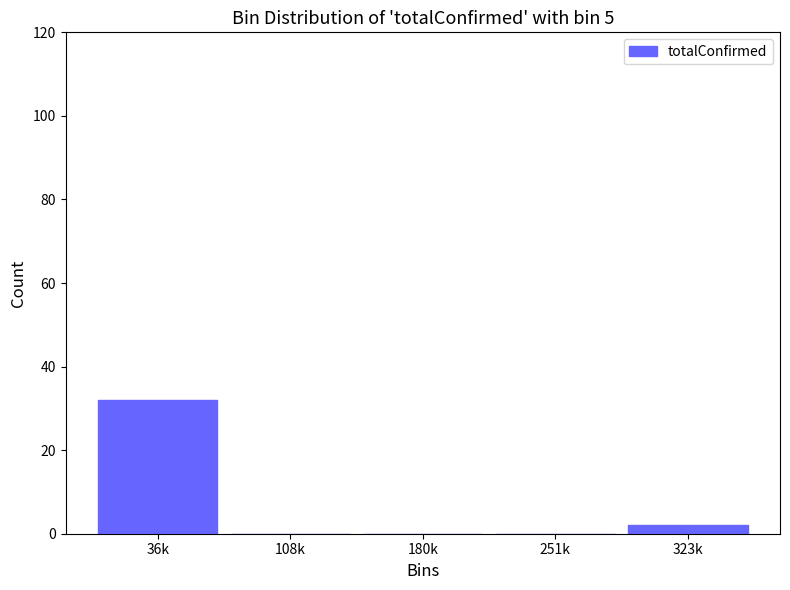

Reading left to right, list all the values displayed in this chart.

36k=32	108k=0	180k=0	251k=0	323k=2